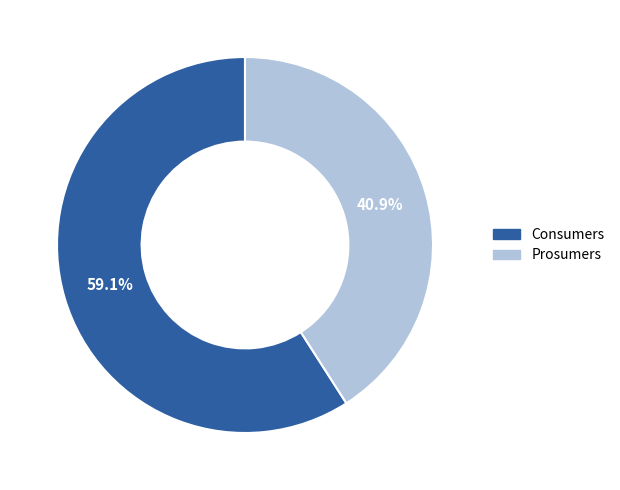

Rank the categories by value from lowest to highest.

Prosumers, Consumers